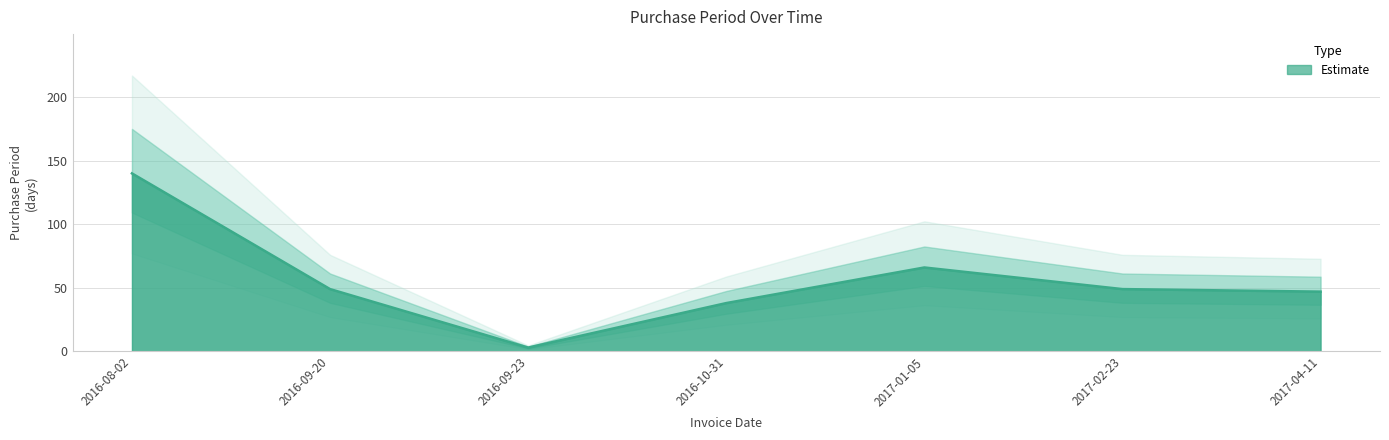

What is the difference between the values at 2016-08-02 and 2017-04-11?

93